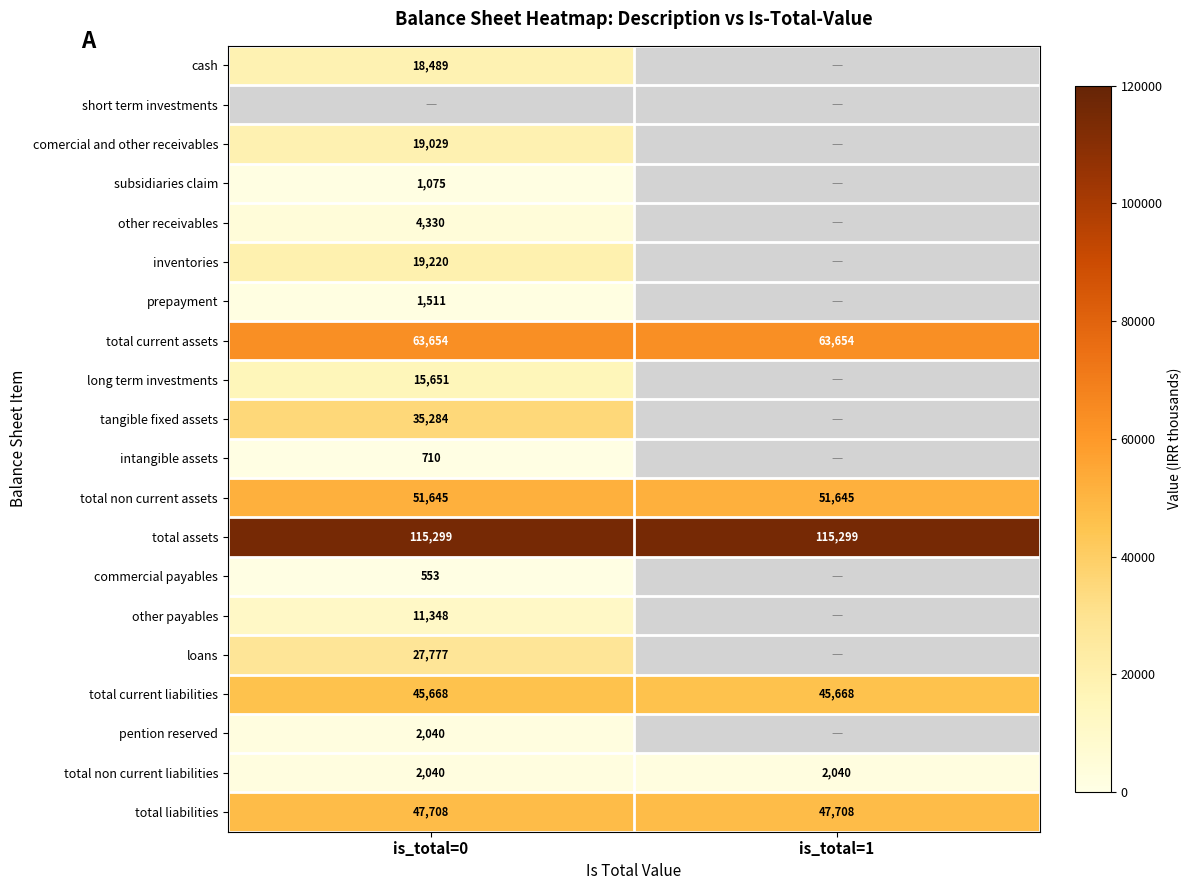

At how many categories does at least one series exceed 23272?

2